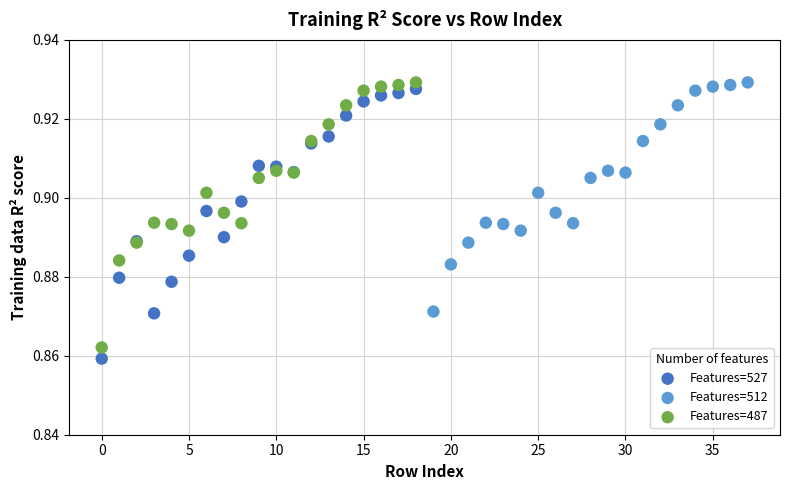

Which series has the widest spread of Y values?

Features=527